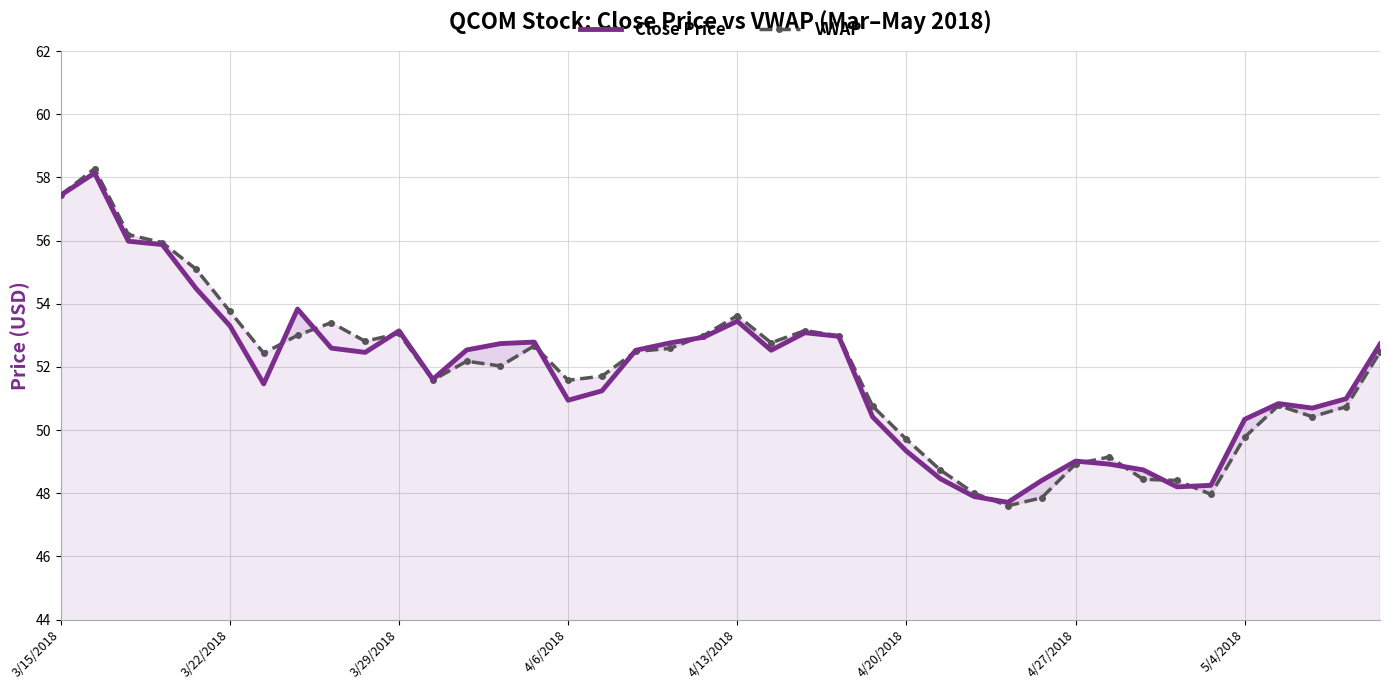

What is the smallest value displayed?

47.6